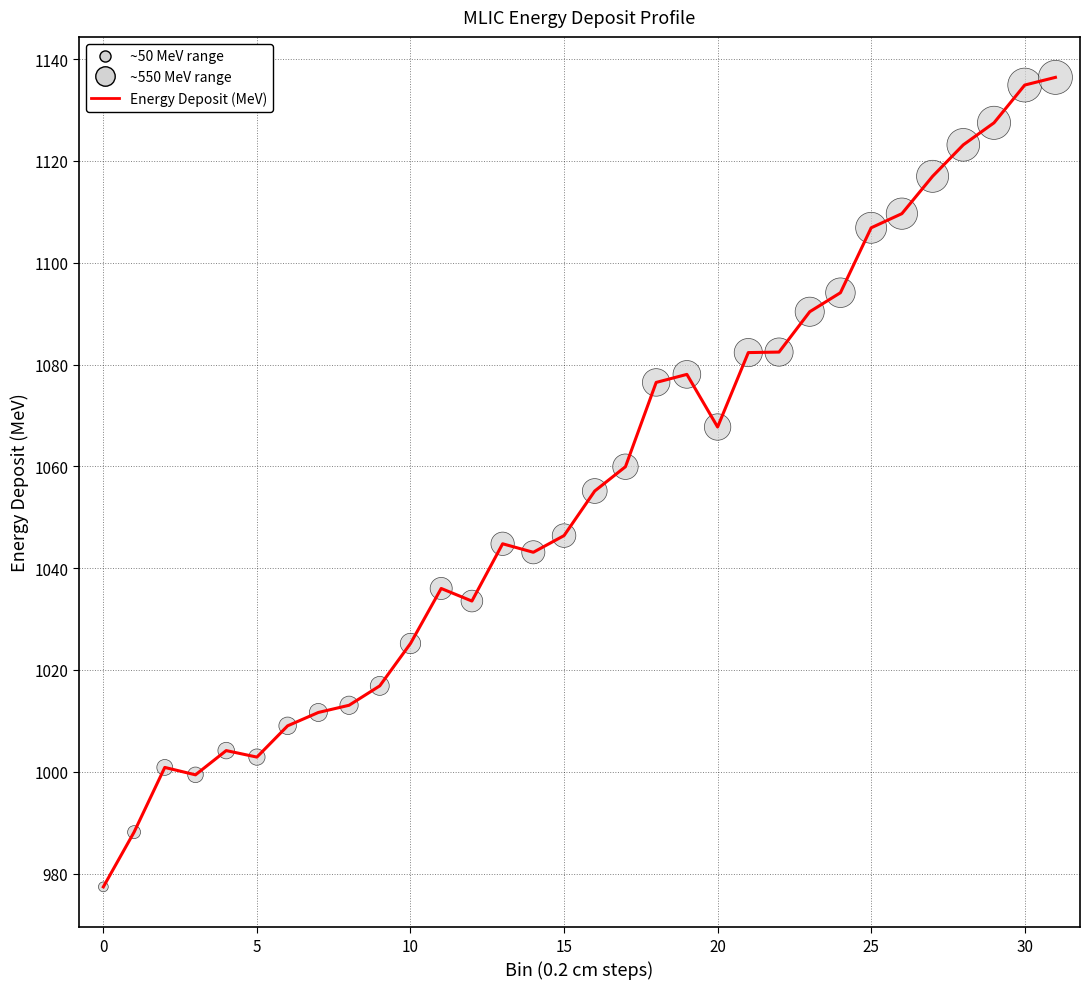

What is the greatest value displayed?

1136.4